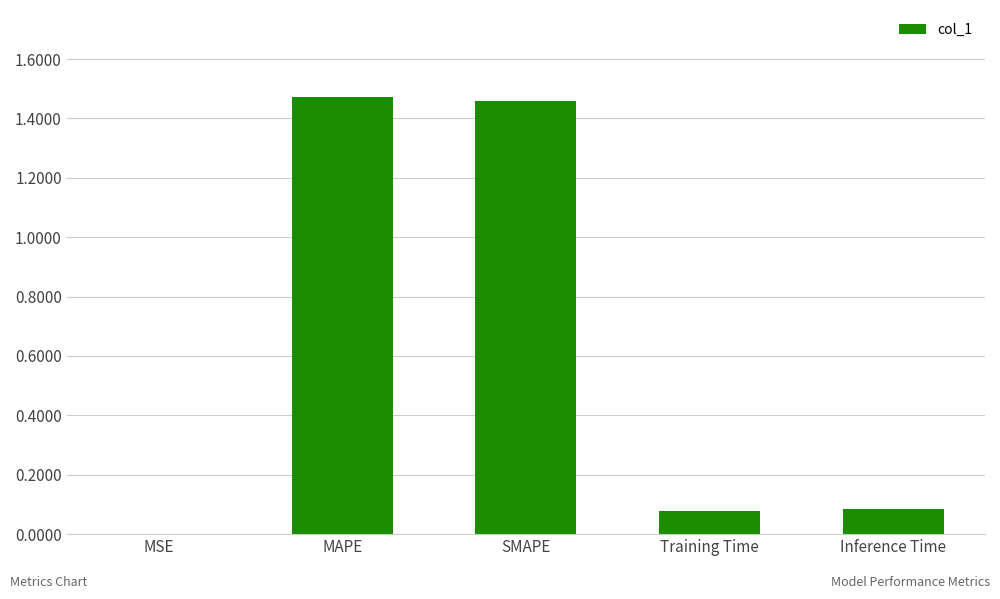

Is it true that the value at Training Time is 0.1?

True